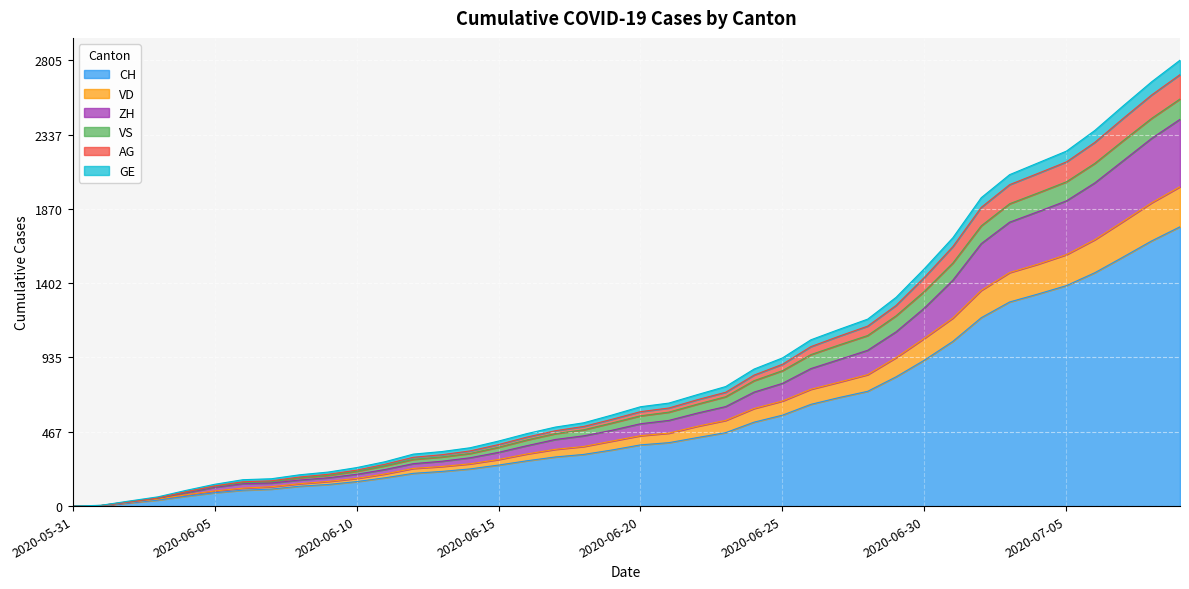

Reading left to right, list all the values displayed in this chart.

CH: 2020-05-31=0	2020-06-01=3	2020-06-02=20	2020-06-03=38	2020-06-04=62	2020-06-05=84	2020-06-06=100	2020-06-07=107	2020-06-08=125	2020-06-09=136	2020-06-10=154	2020-06-11=178	2020-06-12=206	2020-06-13=218	2020-06-14=234	2020-06-15=258	2020-06-16=285	2020-06-17=309	2020-06-18=325	2020-06-19=353	2020-06-20=385	2020-06-21=399	2020-06-22=431	2020-06-23=462	2020-06-24=528	2020-06-25=572	2020-06-26=640	2020-06-27=683	2020-06-28=722	2020-06-29=813	2020-06-30=918	2020-07-01=1036	2020-07-02=1185	2020-07-03=1284	2020-07-04=1334	2020-07-05=1387	2020-07-06=1468	2020-07-07=1567	2020-07-08=1668	2020-07-09=1757
VD: 2020-05-31=0	2020-06-01=3	2020-06-02=24	2020-06-03=44	2020-06-04=71	2020-06-05=95	2020-06-06=113	2020-06-07=122	2020-06-08=141	2020-06-09=155	2020-06-10=174	2020-06-11=202	2020-06-12=237	2020-06-13=249	2020-06-14=266	2020-06-15=293	2020-06-16=328	2020-06-17=357	2020-06-18=375	2020-06-19=409	2020-06-20=443	2020-06-21=459	2020-06-22=502	2020-06-23=539	2020-06-24=614	2020-06-25=661	2020-06-26=735	2020-06-27=780	2020-06-28=827	2020-06-29=934	2020-06-30=1056	2020-07-01=1183	2020-07-02=1357	2020-07-03=1469	2020-07-04=1522	2020-07-05=1582	2020-07-06=1676	2020-07-07=1791	2020-07-08=1908	2020-07-09=2009
ZH: 2020-05-31=0	2020-06-01=3	2020-06-02=26	2020-06-03=49	2020-06-04=84	2020-06-05=118	2020-06-06=141	2020-06-07=145	2020-06-08=164	2020-06-09=178	2020-06-10=200	2020-06-11=230	2020-06-12=267	2020-06-13=282	2020-06-14=304	2020-06-15=338	2020-06-16=380	2020-06-17=419	2020-06-18=442	2020-06-19=477	2020-06-20=518	2020-06-21=539	2020-06-22=585	2020-06-23=626	2020-06-24=717	2020-06-25=772	2020-06-26=865	2020-06-27=922	2020-06-28=980	2020-06-29=1096	2020-06-30=1246	2020-07-01=1421	2020-07-02=1651	2020-07-03=1786	2020-07-04=1852	2020-07-05=1920	2020-07-06=2033	2020-07-07=2173	2020-07-08=2313	2020-07-09=2433
AG: 2020-05-31=0	2020-06-01=4	2020-06-02=28	2020-06-03=52	2020-06-04=91	2020-06-05=127	2020-06-06=153	2020-06-07=159	2020-06-08=183	2020-06-09=200	2020-06-10=226	2020-06-11=263	2020-06-12=307	2020-06-13=323	2020-06-14=347	2020-06-15=387	2020-06-16=434	2020-06-17=474	2020-06-18=501	2020-06-19=546	2020-06-20=594	2020-06-21=617	2020-06-22=669	2020-06-23=716	2020-06-24=824	2020-06-25=892	2020-06-26=1003	2020-06-27=1069	2020-06-28=1132	2020-06-29=1262	2020-06-30=1439	2020-07-01=1632	2020-07-02=1879	2020-07-03=2022	2020-07-04=2093	2020-07-05=2165	2020-07-06=2288	2020-07-07=2439	2020-07-08=2586	2020-07-09=2714
GE: 2020-05-31=0	2020-06-01=5	2020-06-02=32	2020-06-03=58	2020-06-04=99	2020-06-05=137	2020-06-06=166	2020-06-07=172	2020-06-08=197	2020-06-09=214	2020-06-10=242	2020-06-11=279	2020-06-12=327	2020-06-13=343	2020-06-14=367	2020-06-15=409	2020-06-16=456	2020-06-17=497	2020-06-18=524	2020-06-19=573	2020-06-20=625	2020-06-21=648	2020-06-22=701	2020-06-23=752	2020-06-24=862	2020-06-25=932	2020-06-26=1046	2020-06-27=1112	2020-06-28=1176	2020-06-29=1313	2020-06-30=1494	2020-07-01=1688	2020-07-02=1940	2020-07-03=2085	2020-07-04=2159	2020-07-05=2233	2020-07-06=2363	2020-07-07=2518	2020-07-08=2669	2020-07-09=2805